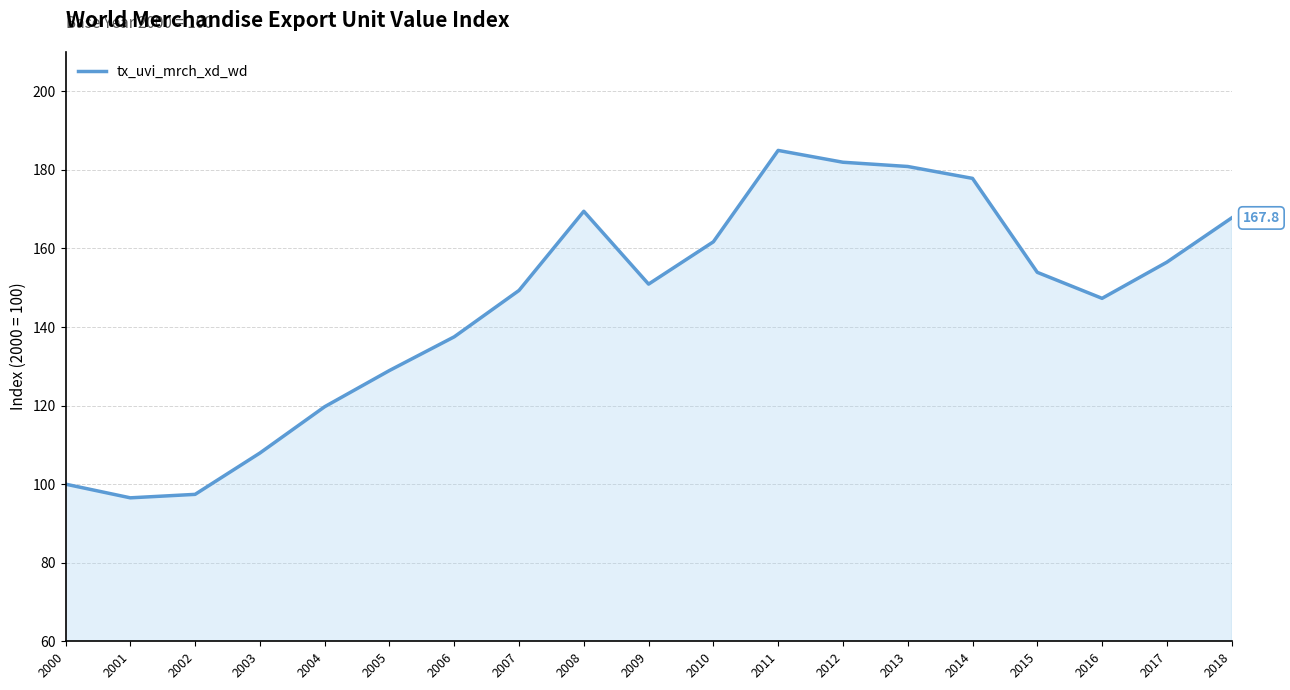

What is the change in value from 2000 to 2011?

+84.9